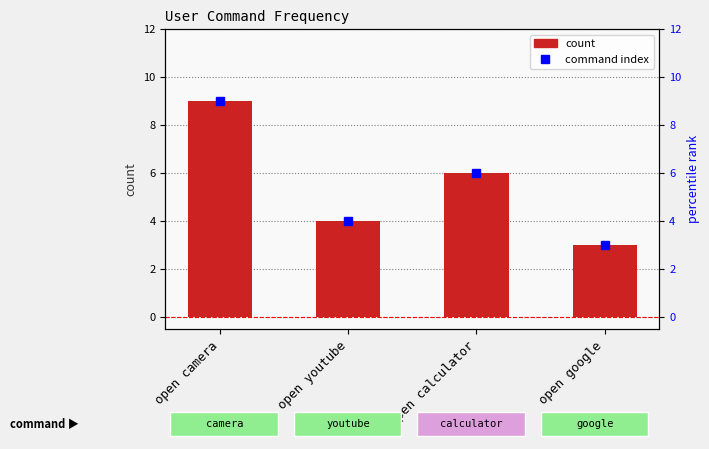

The chart shows a value of 9 at open camera. True or false?

True